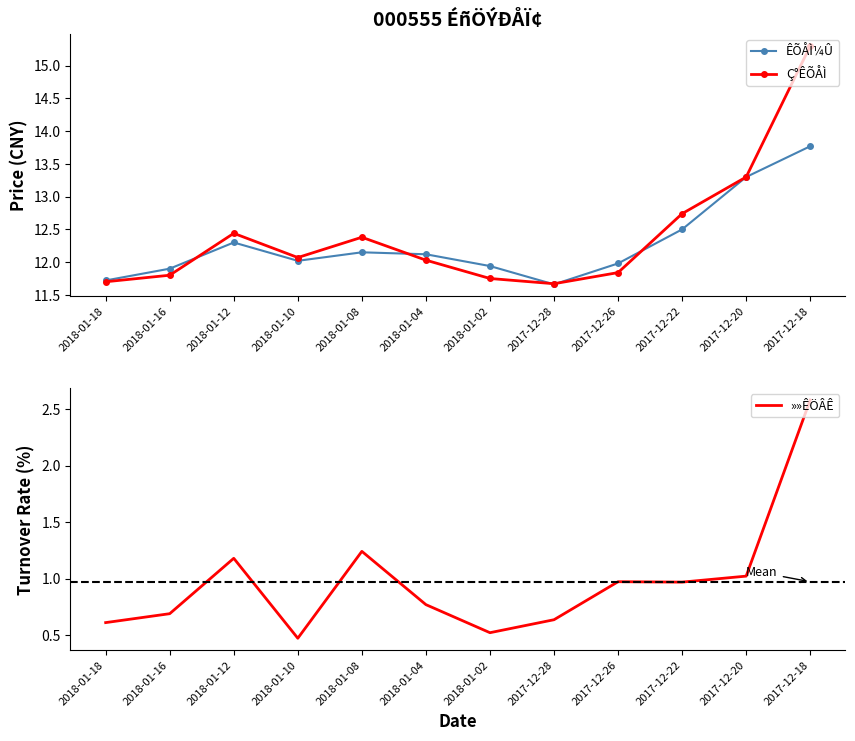

How many lines are shown in the chart?

3